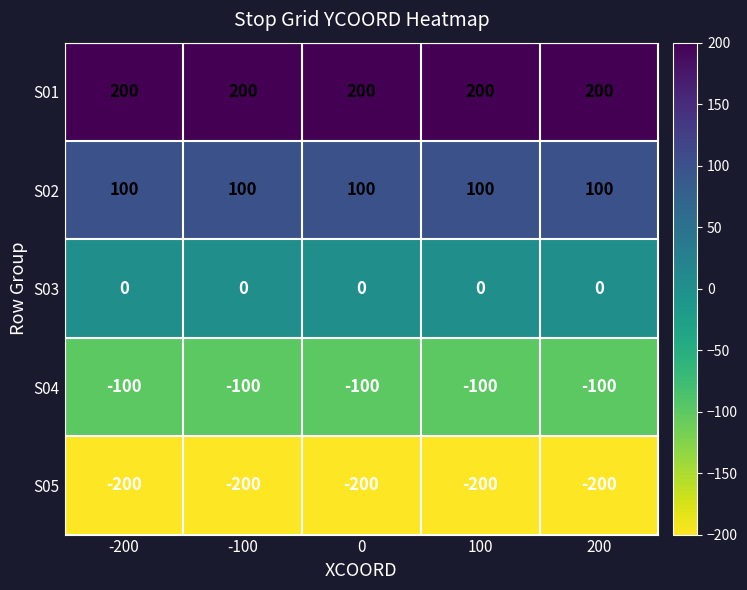

The S01 series shows 120 at -100. True or false?

False